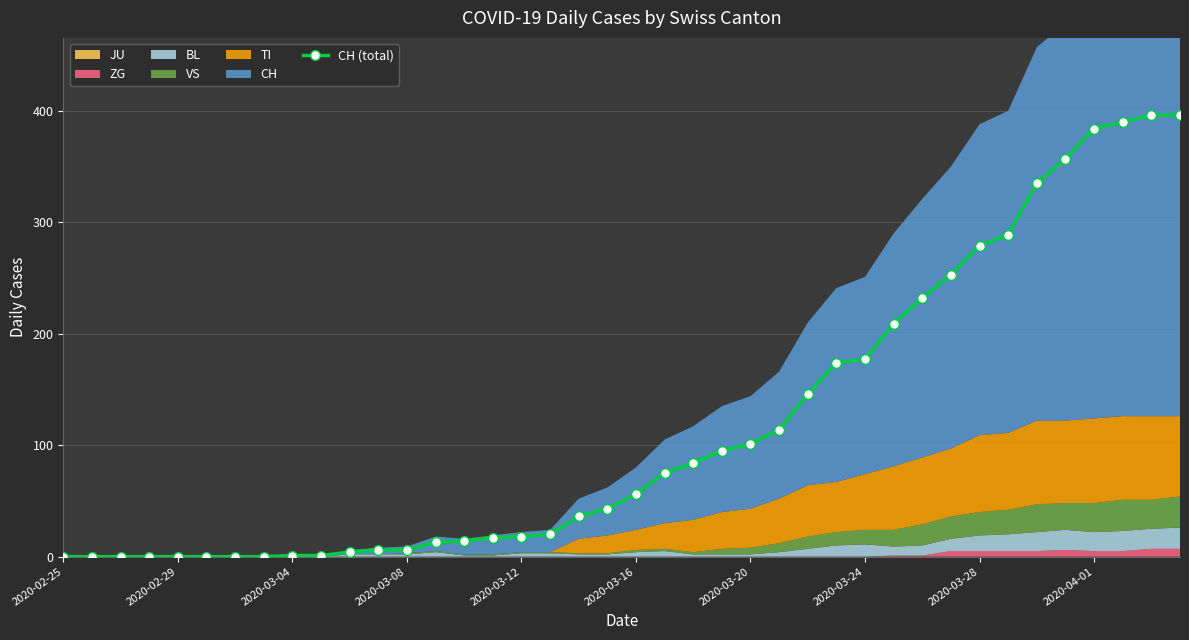

Between 2020-02-25 and 27, which is larger?

27